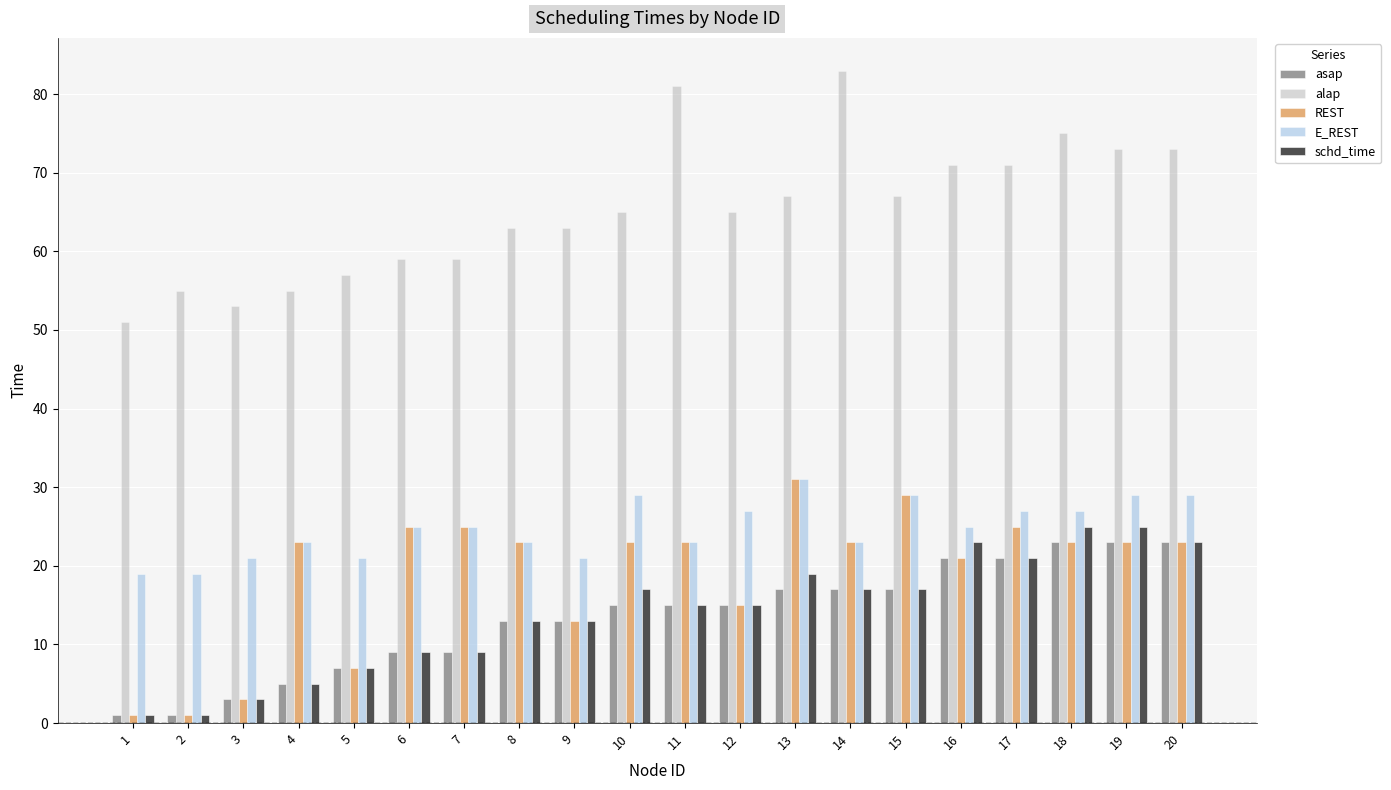

Which series has the widest spread of values?

alap